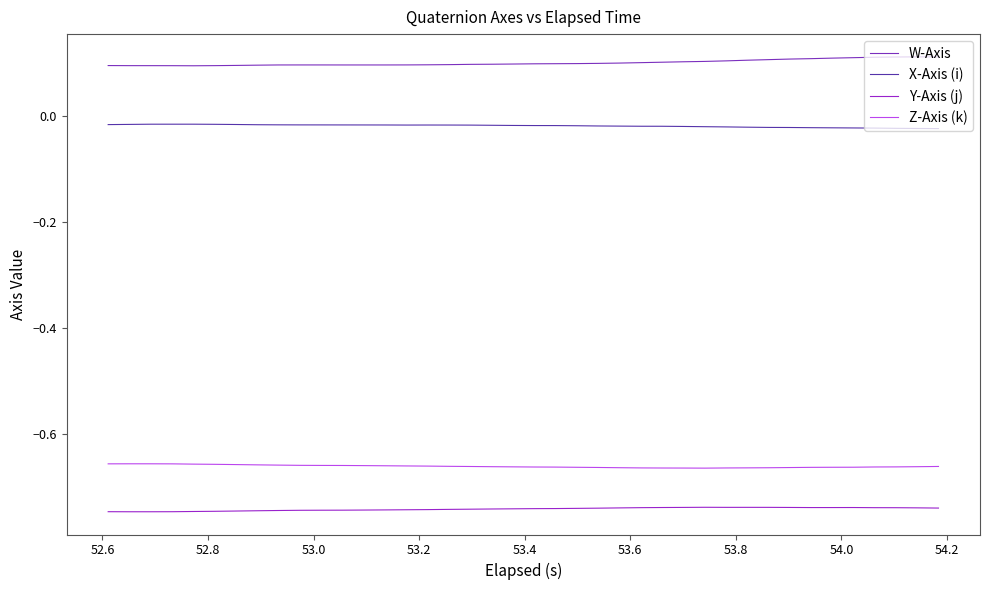

How many lines are shown in the chart?

4